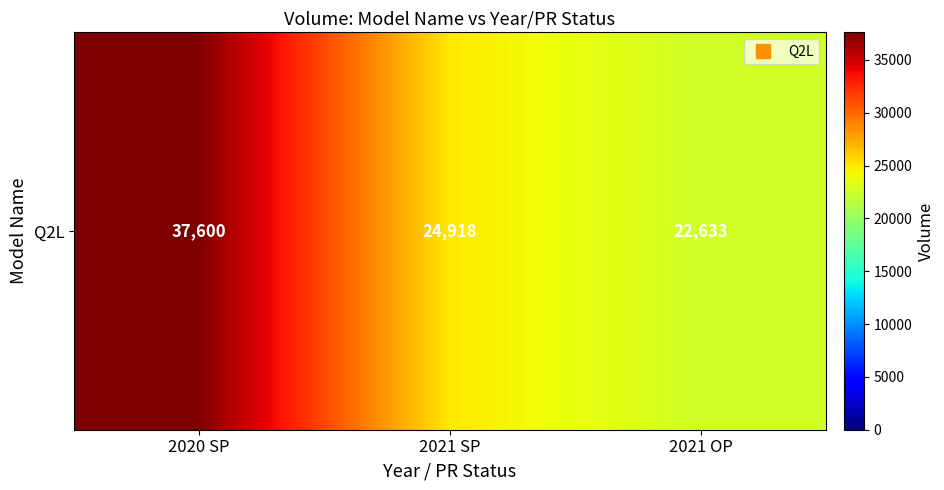

What is the smallest value displayed?

22633